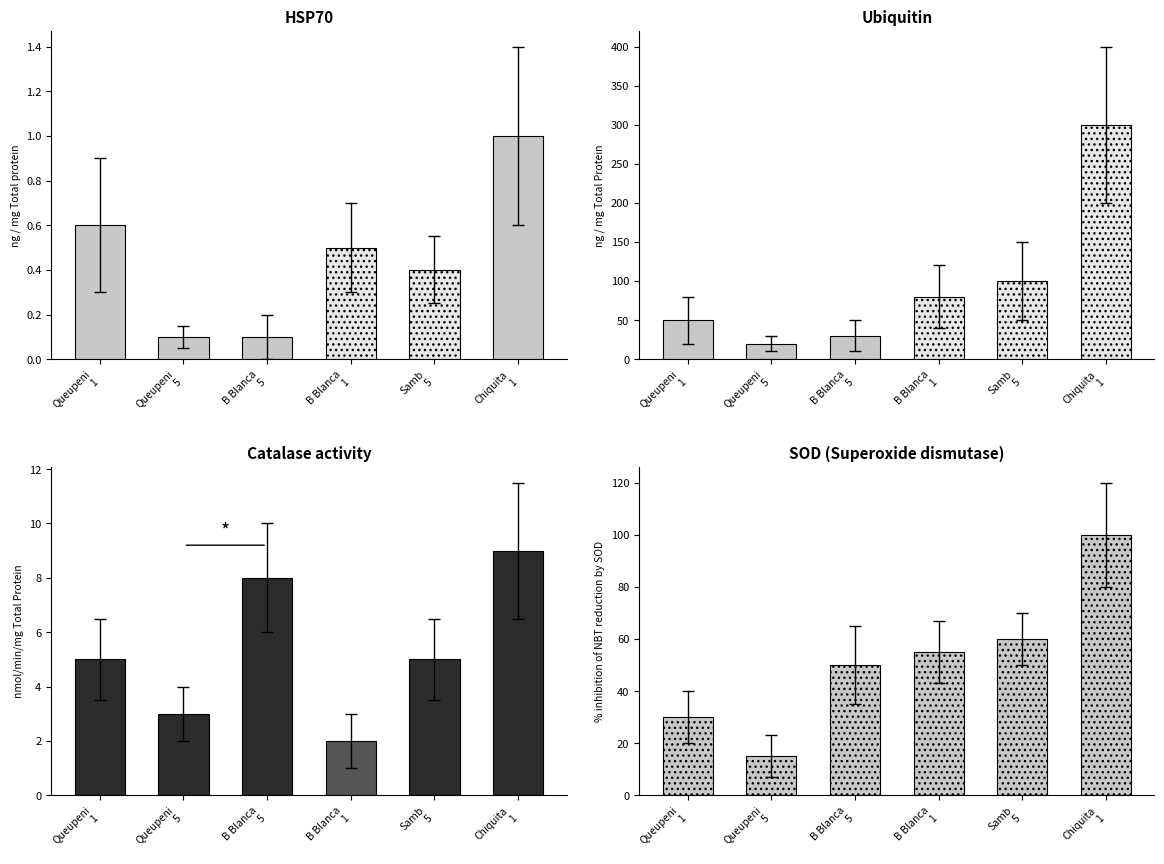

What is the sum of all values?

310